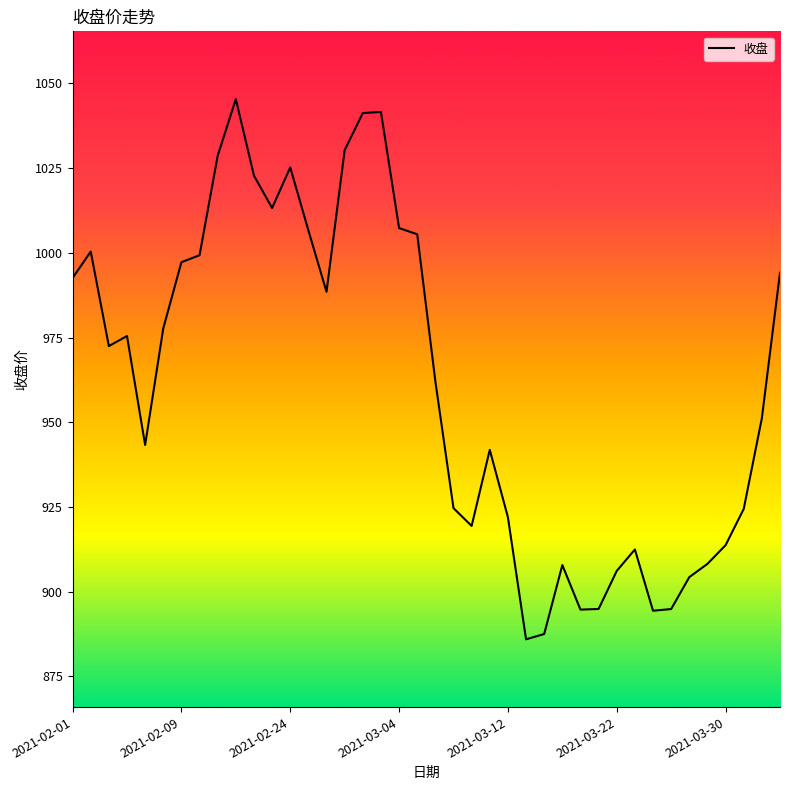

What is the greatest value displayed?

1045.4